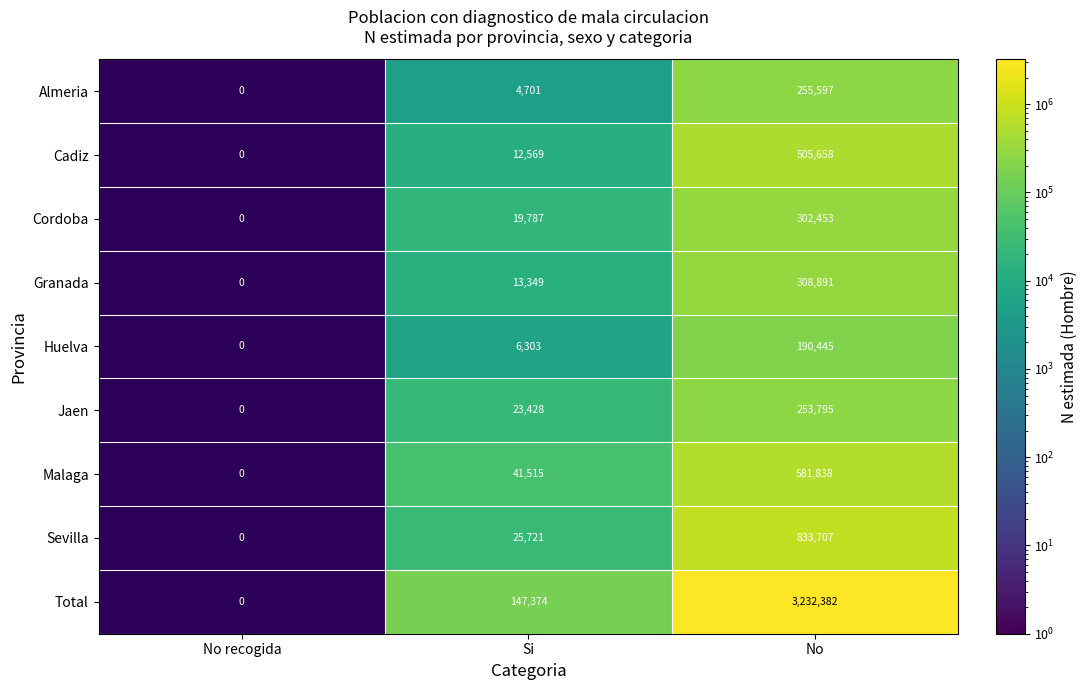

What is the difference between the highest and lowest values at Si?

142673